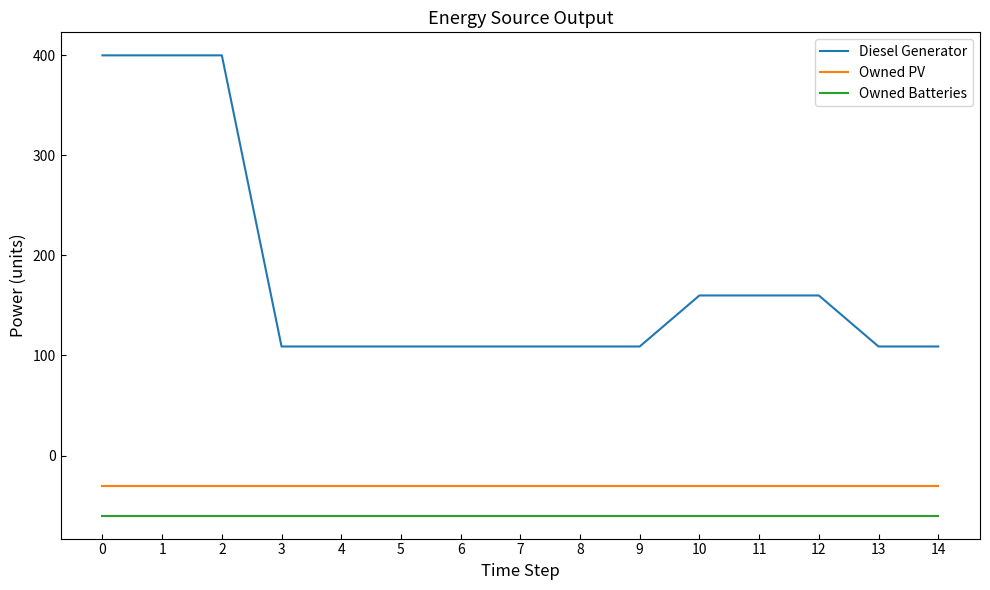

True or false: Owned PV has a value of -51 at 12.

False